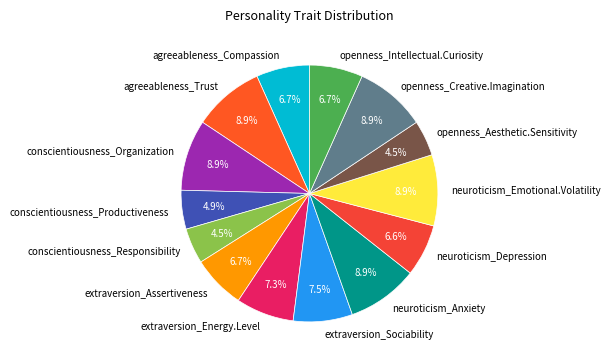

Approximately how many times larger is the value at conscientiousness_Productiveness compared to extraversion_Energy.Level?

0.7